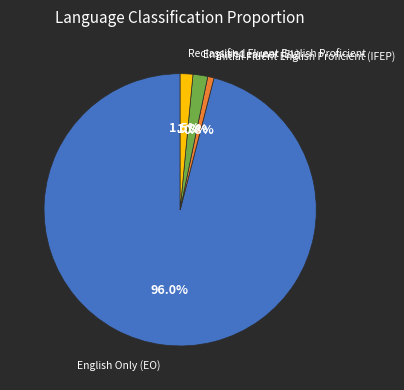

Does any single category account for the majority?

Yes